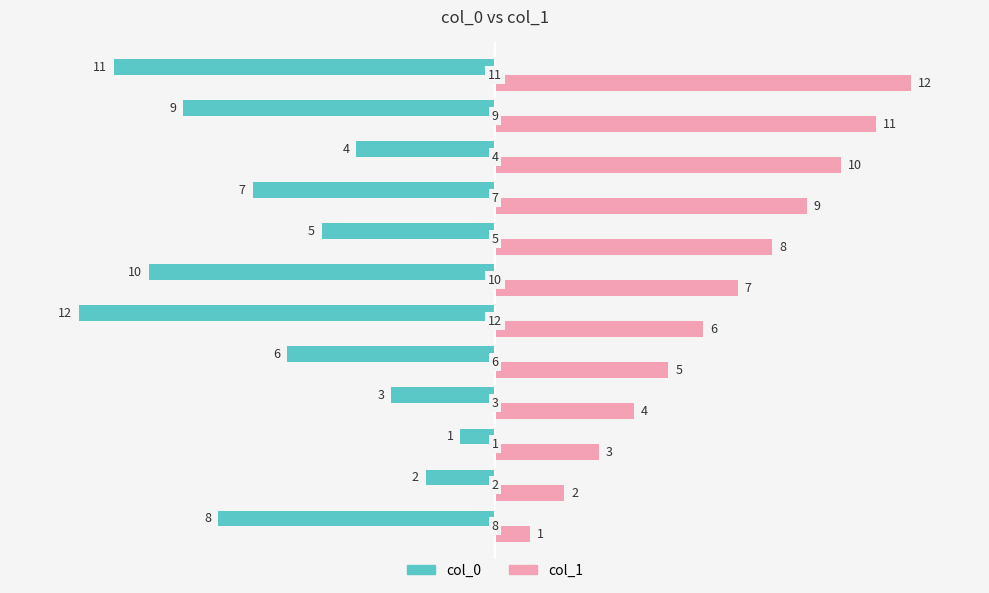

What is the smallest value displayed?

-12